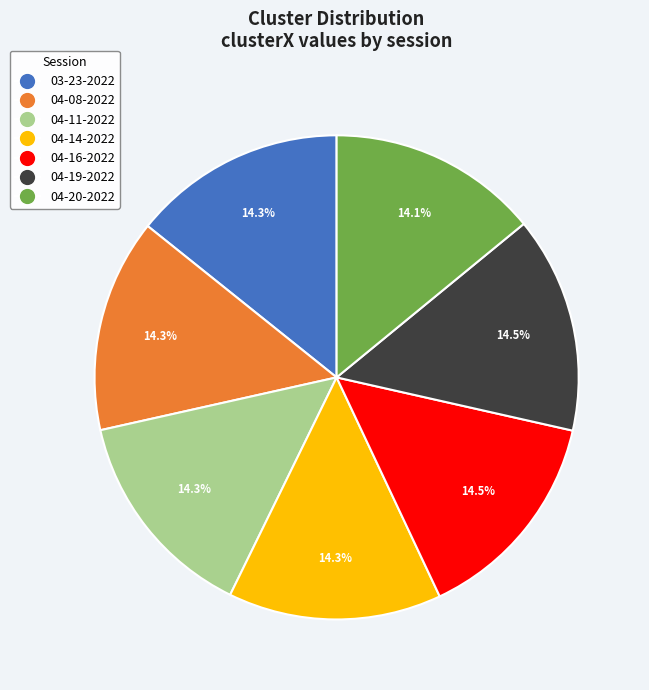

Is there any slice that represents more than half of the pie?

No